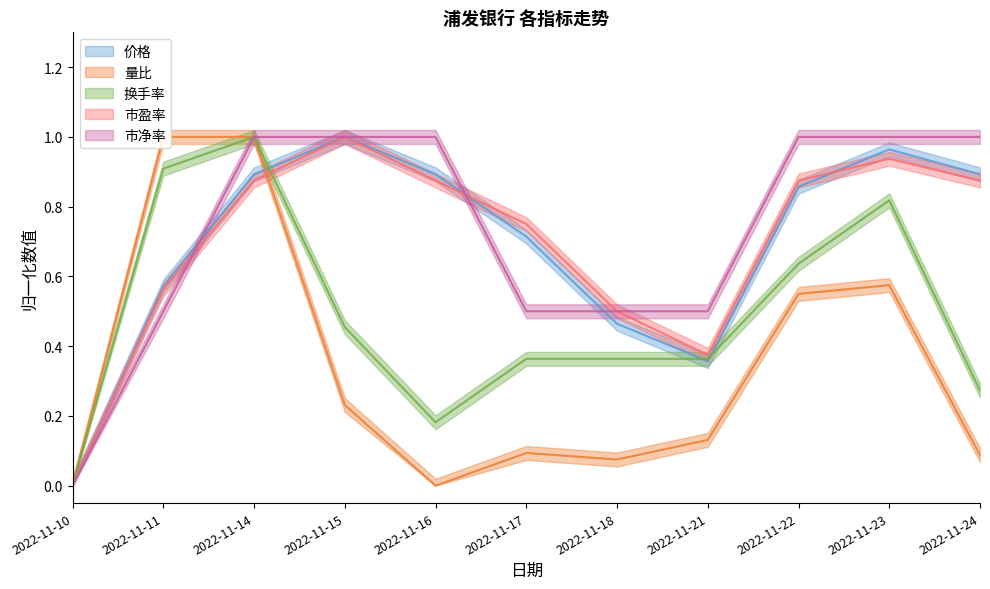

True or false: 价格 has a value of 1.0 at 2022-11-15.

True